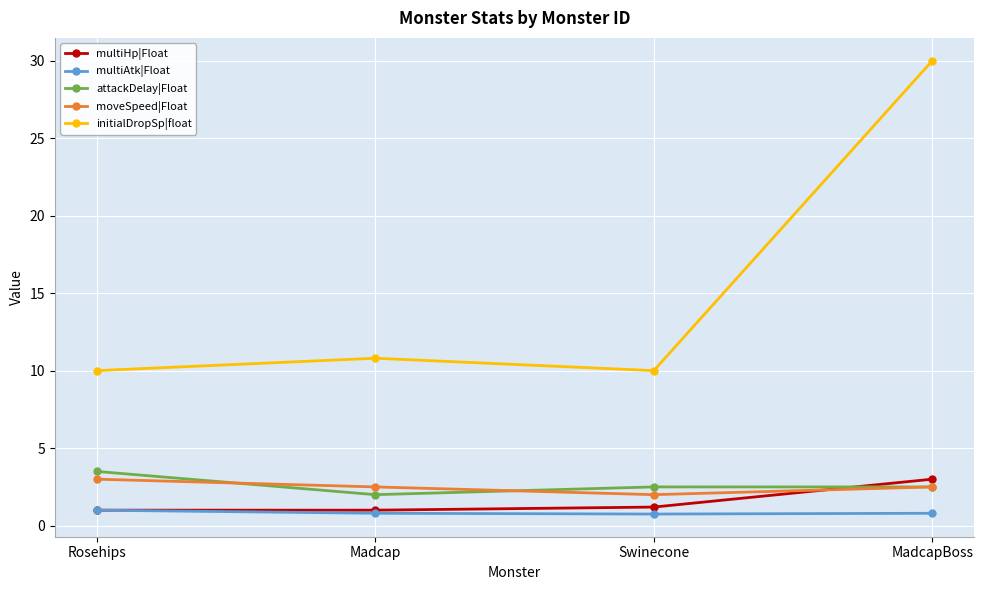

Reading left to right, transcribe all the data shown in this chart.

multiHp|Float: Rosehips=1.0	Madcap=1.0	Swinecone=1.2	MadcapBoss=3.0
multiAtk|Float: Rosehips=1.0	Madcap=0.8	Swinecone=0.8	MadcapBoss=0.8
attackDelay|Float: Rosehips=3.5	Madcap=2.0	Swinecone=2.5	MadcapBoss=2.5
moveSpeed|Float: Rosehips=3.0	Madcap=2.5	Swinecone=2.0	MadcapBoss=2.5
initialDropSp|float: Rosehips=10.0	Madcap=10.8	Swinecone=10.0	MadcapBoss=30.0